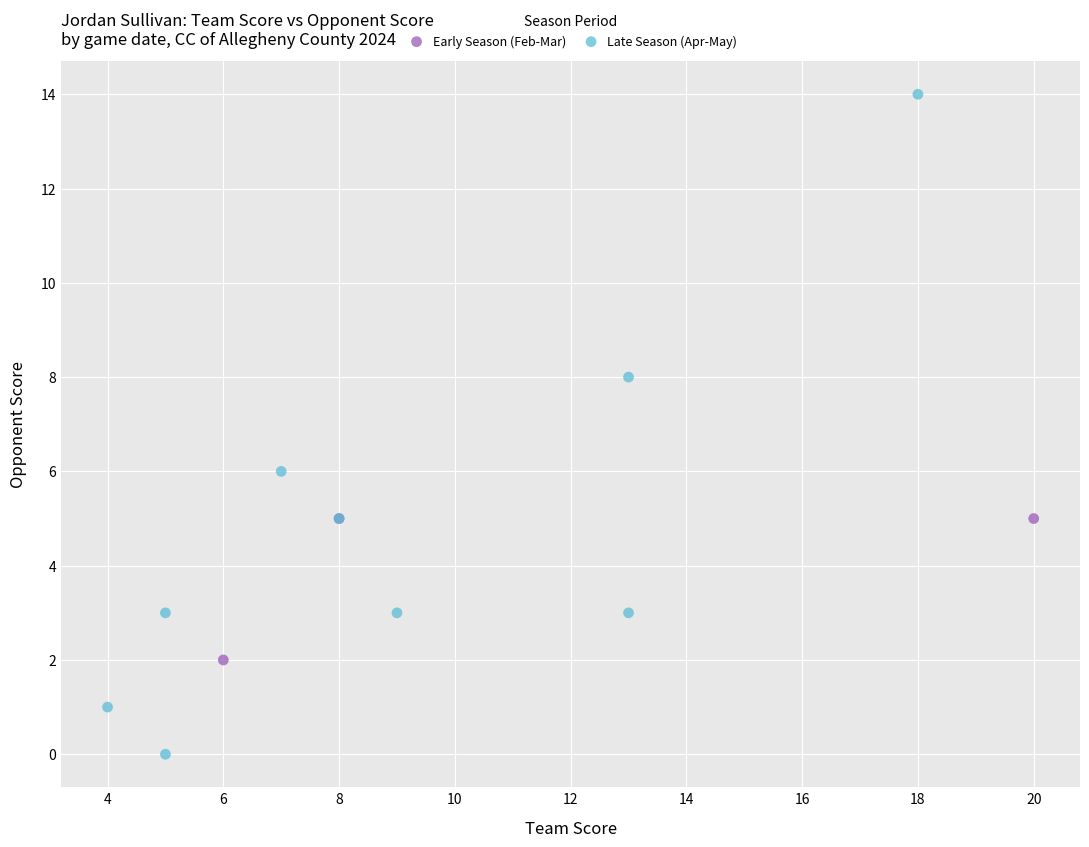

Which series reaches the maximum Y coordinate?

Late Season (Apr-May)